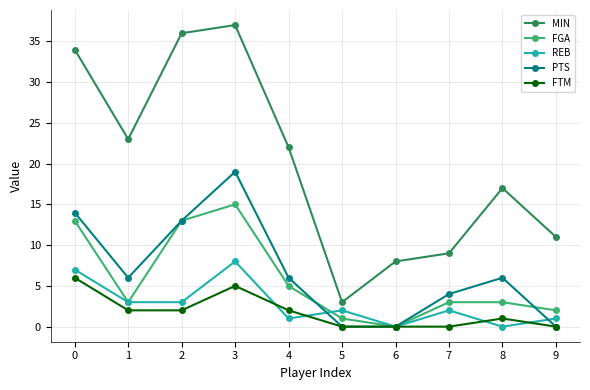

How many lines are shown in the chart?

5